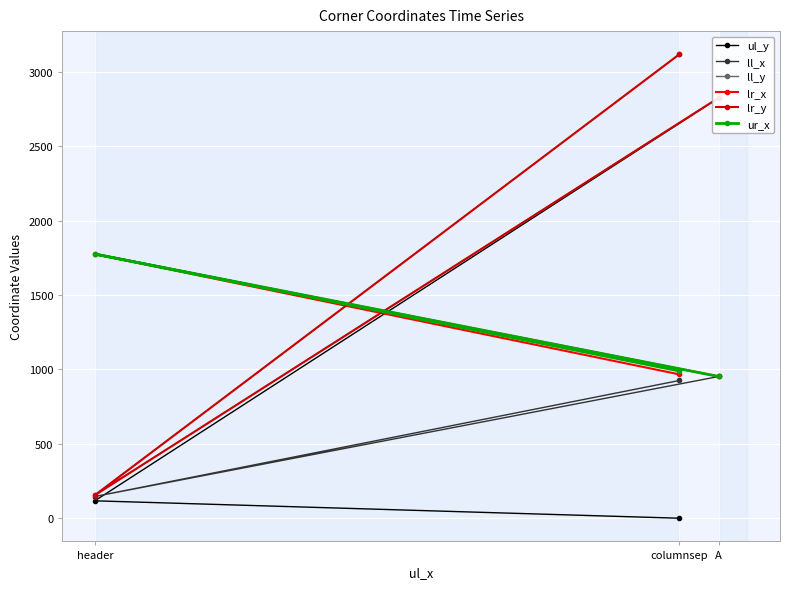

Is it true that ur_x equals 1385 at A?

False